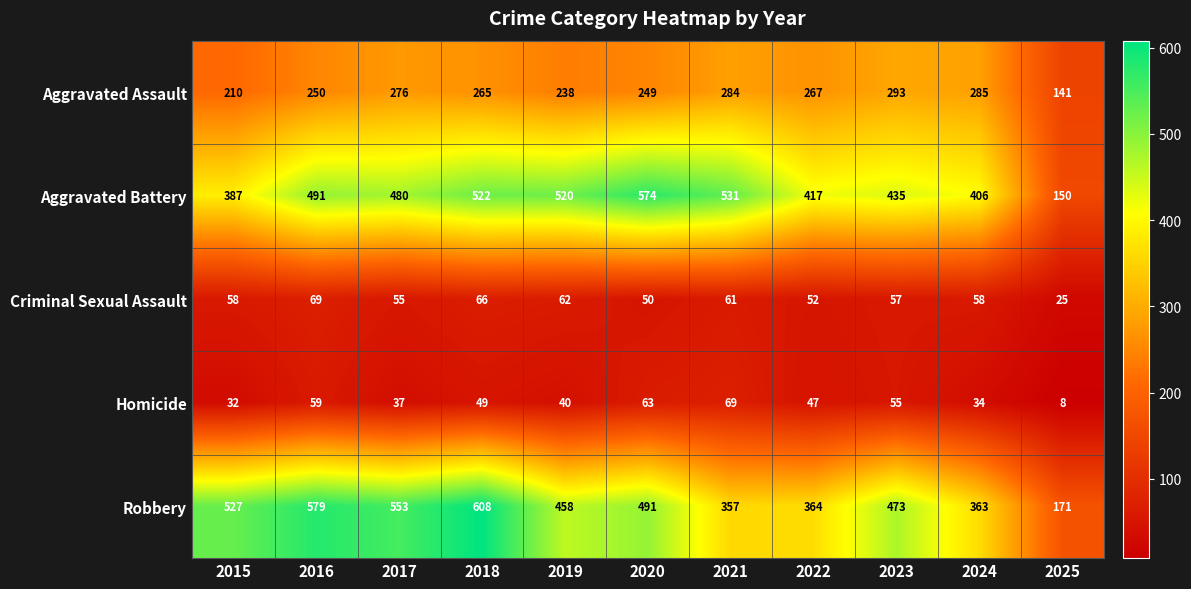

At 2024, list the series in order from largest to smallest.

Aggravated Battery, Robbery, Aggravated Assault, Criminal Sexual Assault, Homicide